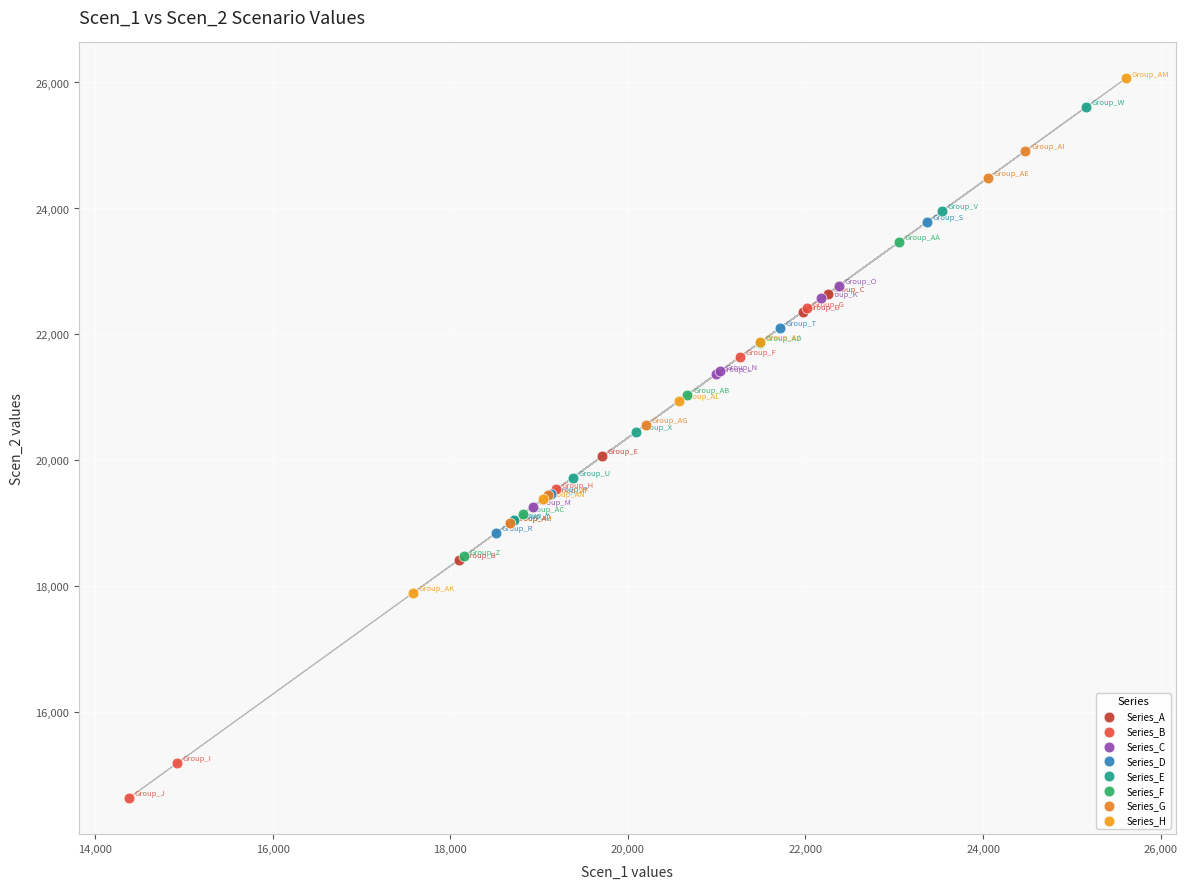

Which series reaches the minimum Y coordinate?

Series_B